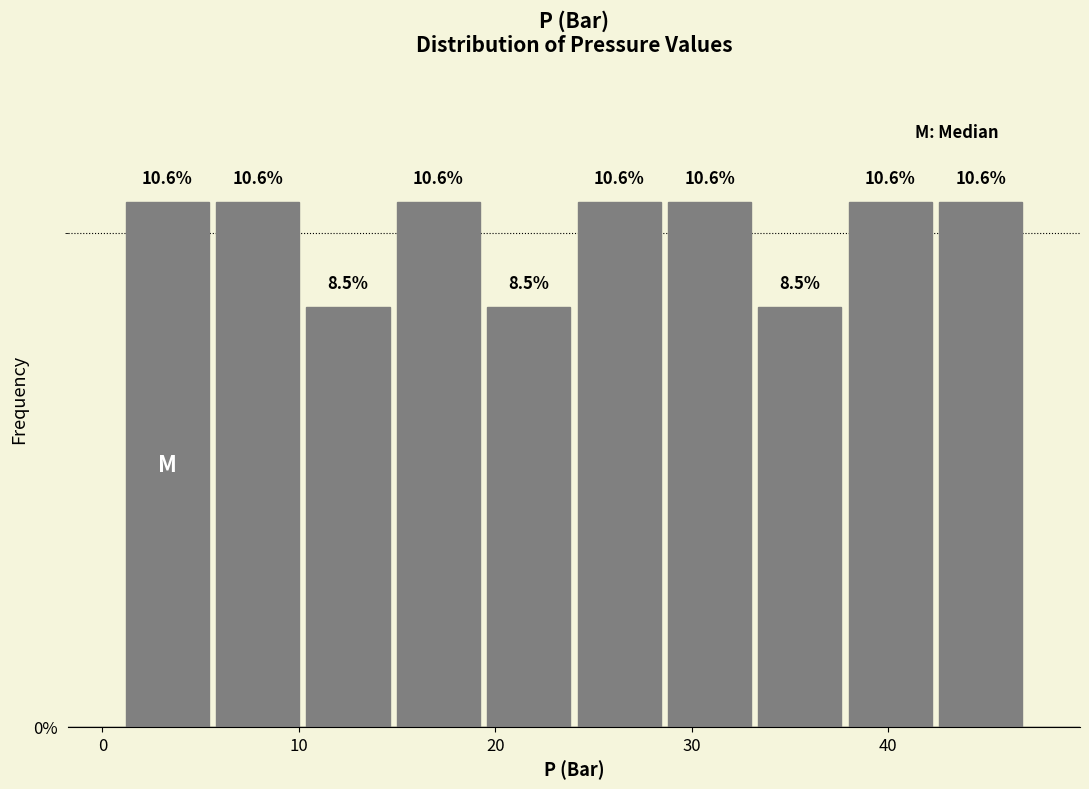

What is the height of the bar covering 24.0 to 28.6 on the x-axis? The bar edges are not printed on the chart, so give them approximately, as read against the axis.

10.6